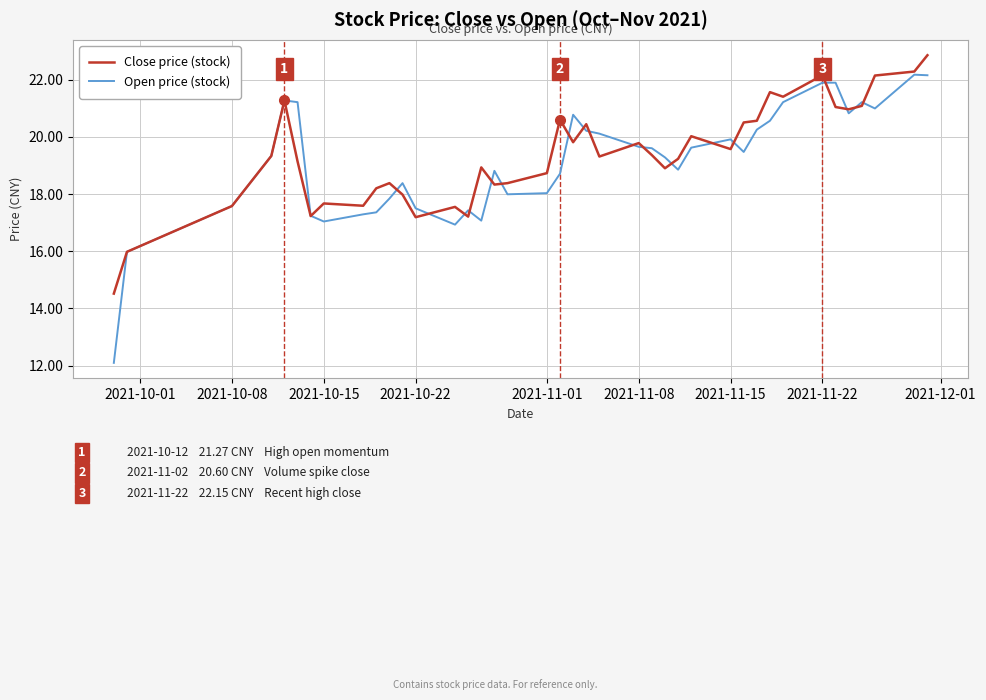

Which series has the largest range (max minus min)?

Open price (stock)